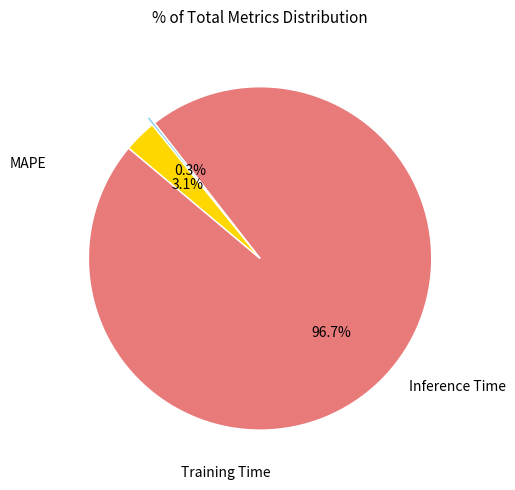

How many segments does this pie chart have?

3